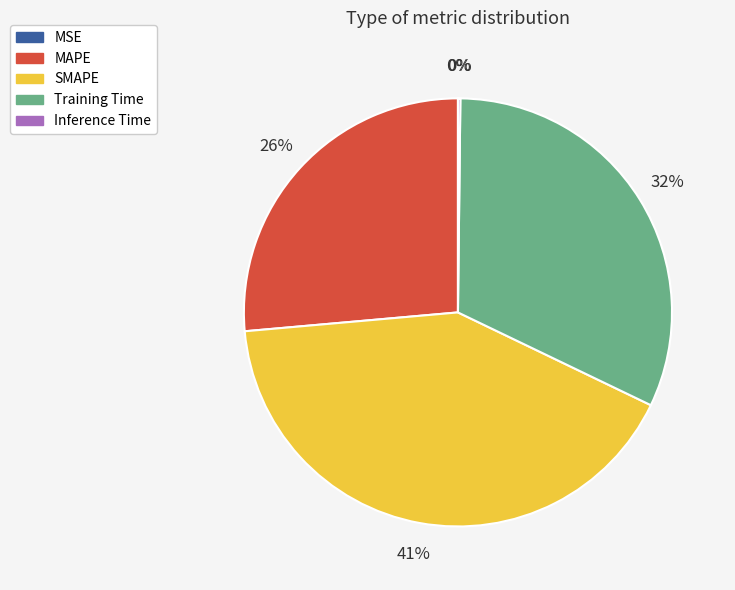

Is it true that SMAPE is 27% of the pie?

False